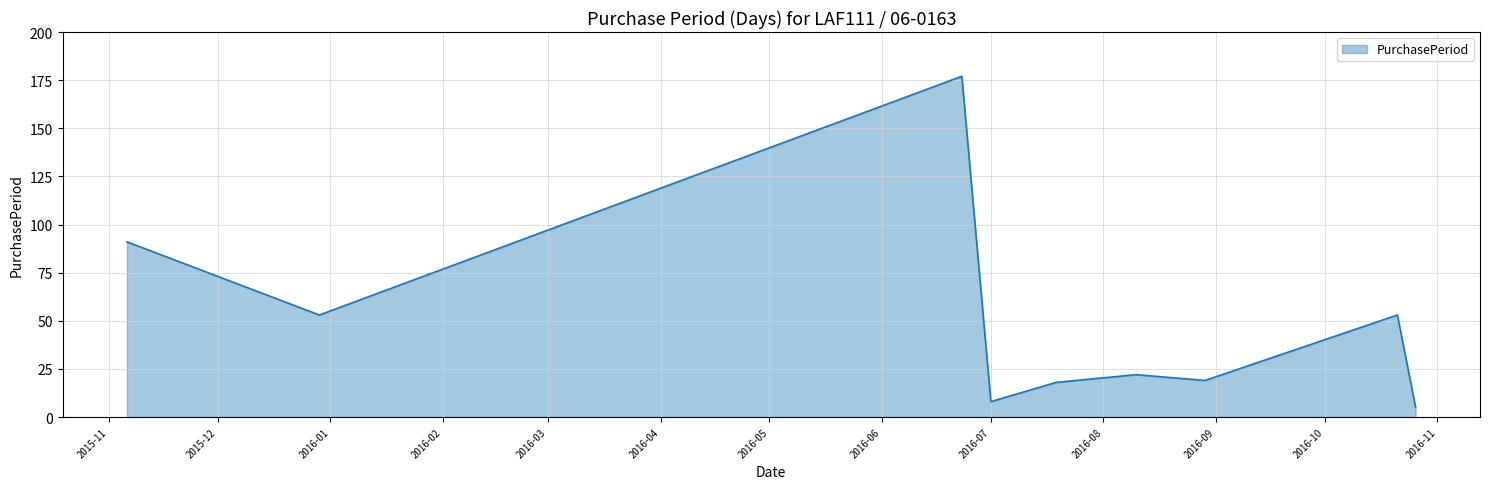

What is the greatest value displayed?

177